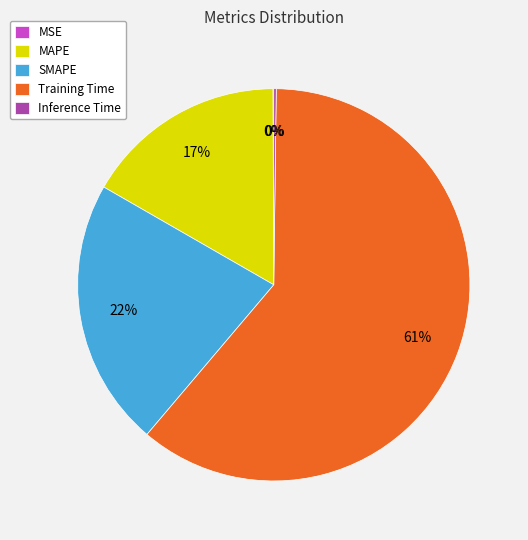

Which slice is the largest?

Training Time